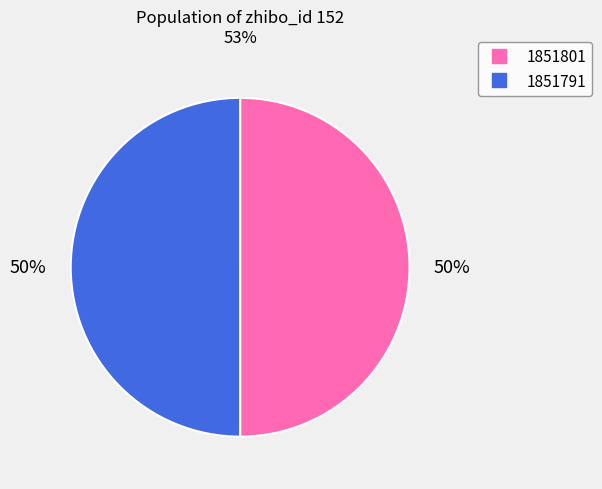

To the nearest percent, what is the combined percentage of 1851801 and 1851791?

100%